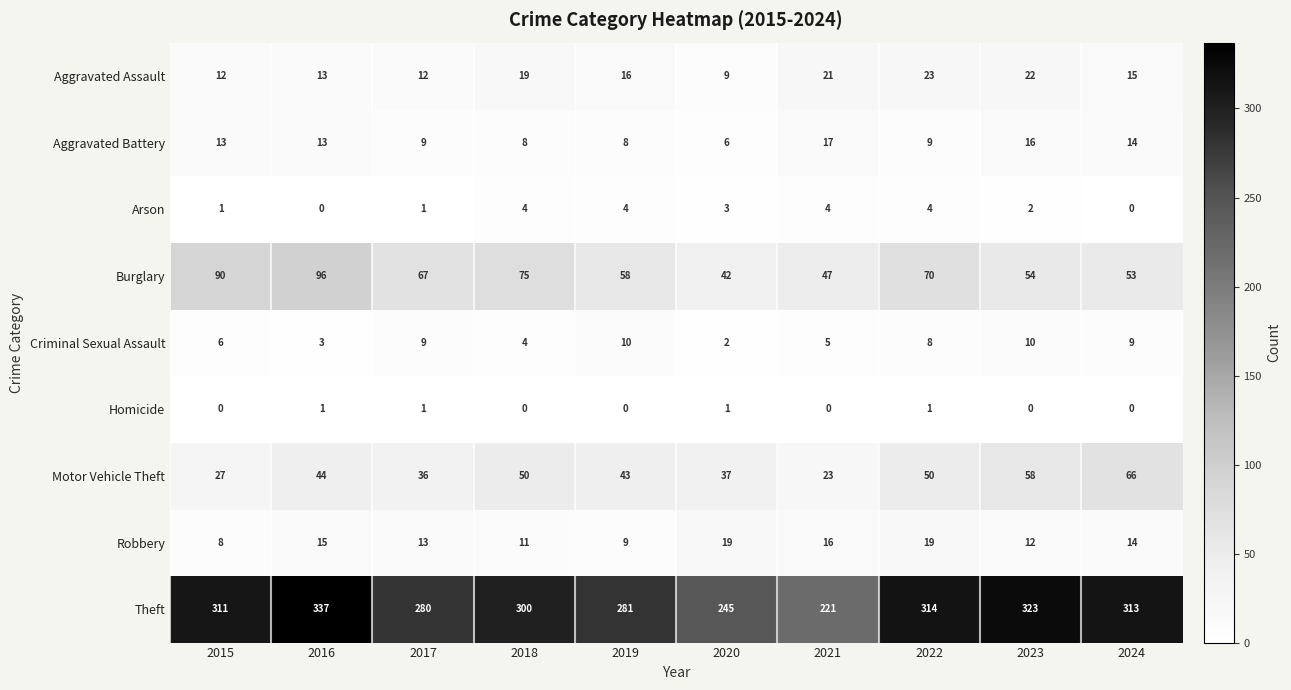

What is the approximate value of Motor Vehicle Theft at 2023, to the nearest 5?

60